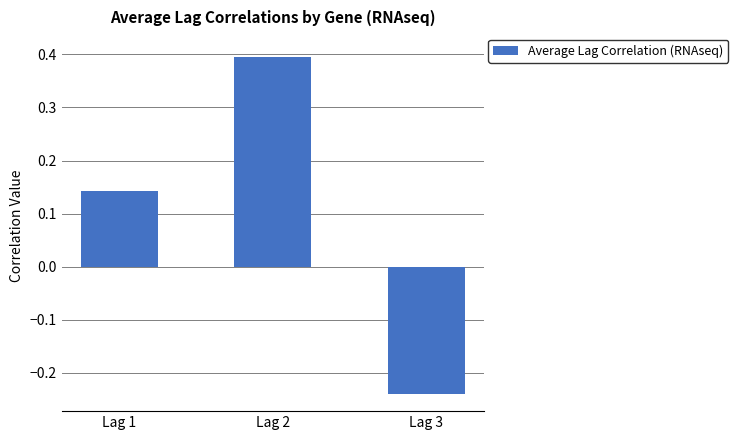

The value at Lag 3 is -0.4. True or false?

False